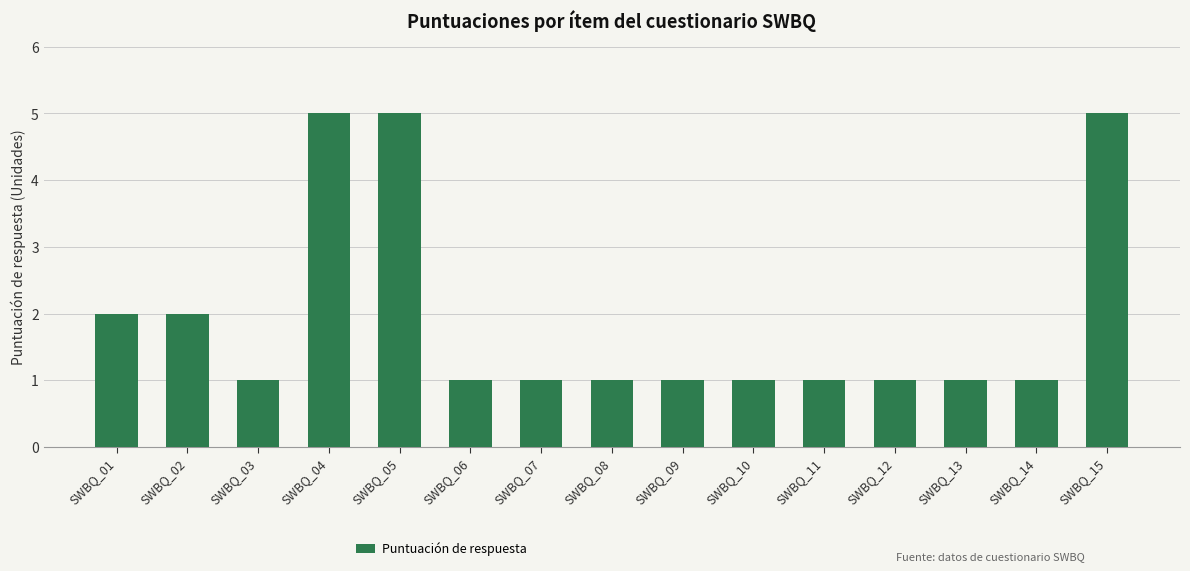

Reading right to left, what are all the values shown in this chart?

SWBQ_15=5	SWBQ_14=1	SWBQ_13=1	SWBQ_12=1	SWBQ_11=1	SWBQ_10=1	SWBQ_09=1	SWBQ_08=1	SWBQ_07=1	SWBQ_06=1	SWBQ_05=5	SWBQ_04=5	SWBQ_03=1	SWBQ_02=2	SWBQ_01=2